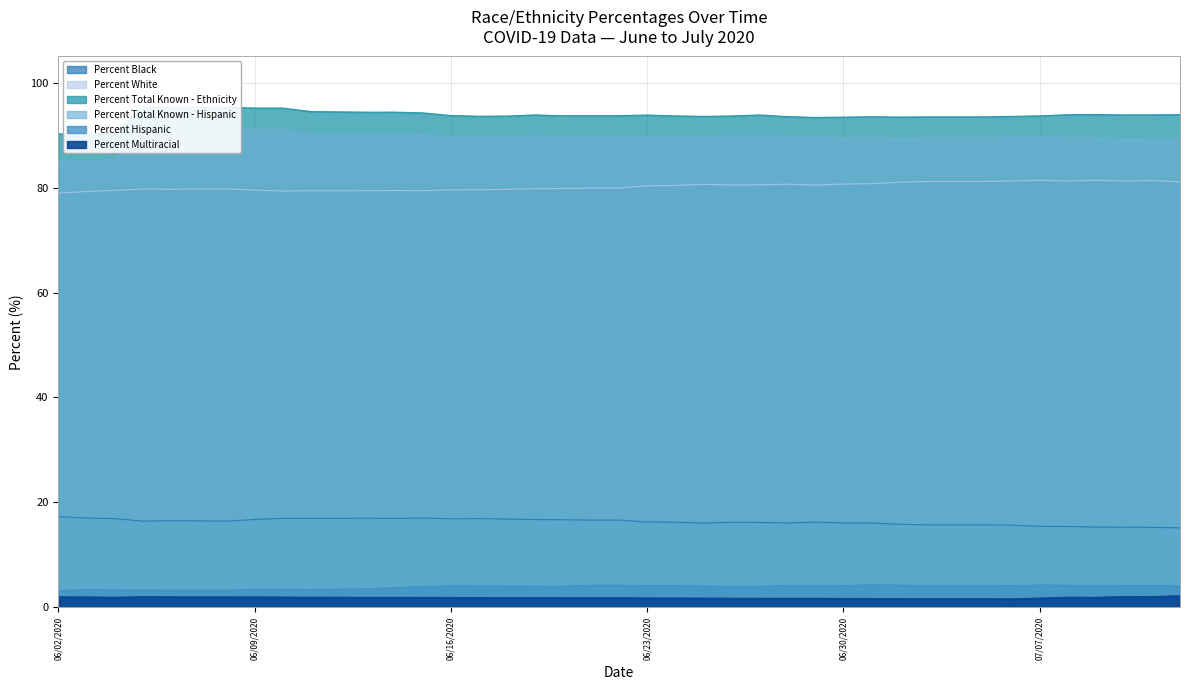

At which category does Percent Hispanic reach its first local valley?

06/11/2020